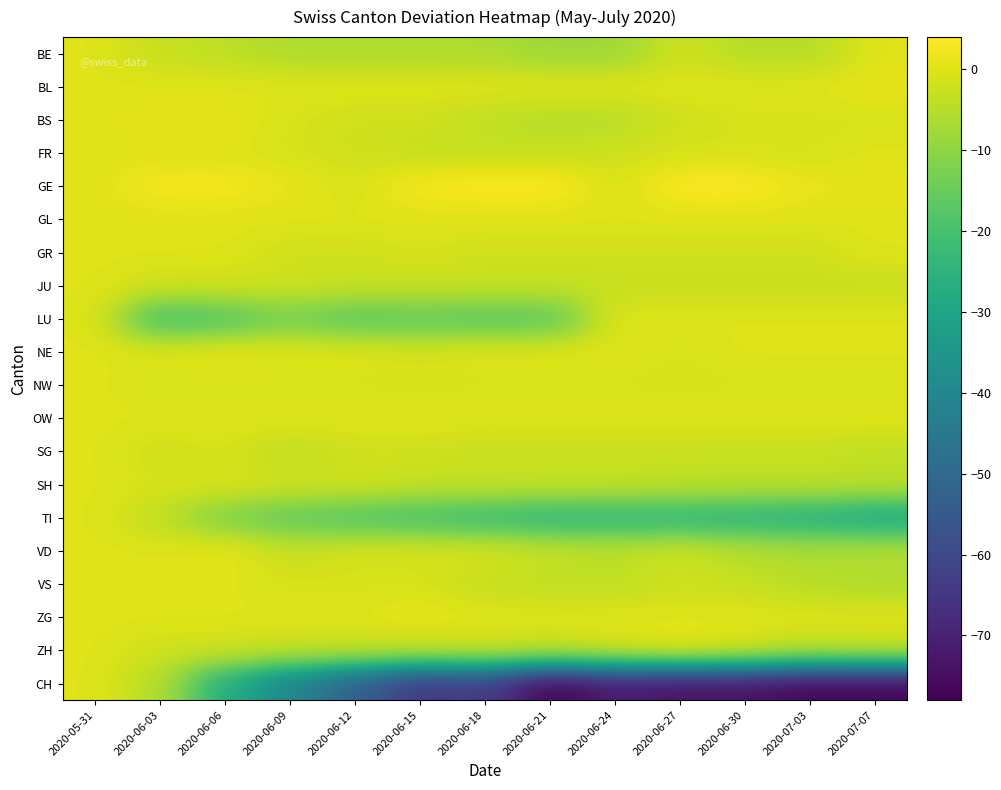

What is the spread (max minus min) of values at 2020-06-09?

42